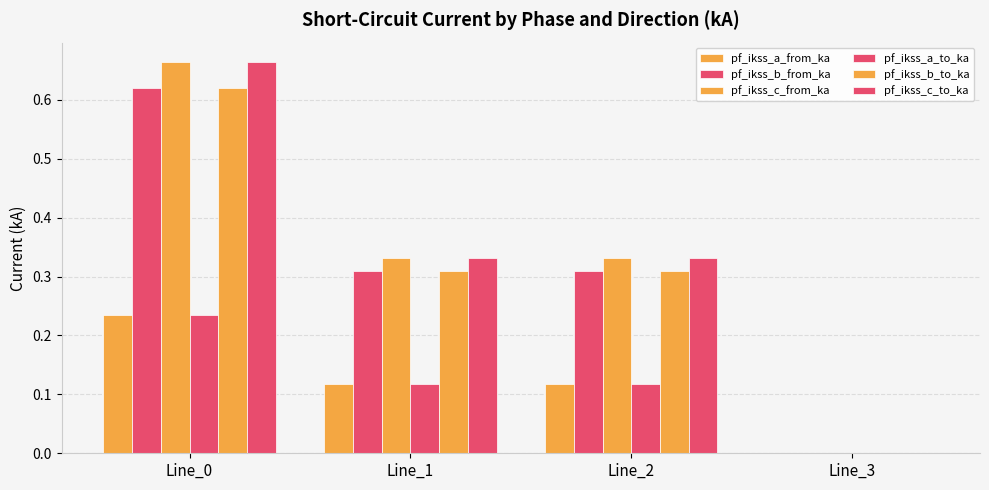

The value of pf_ikss_c_from_ka at Line_0 is 0.7. True or false?

True